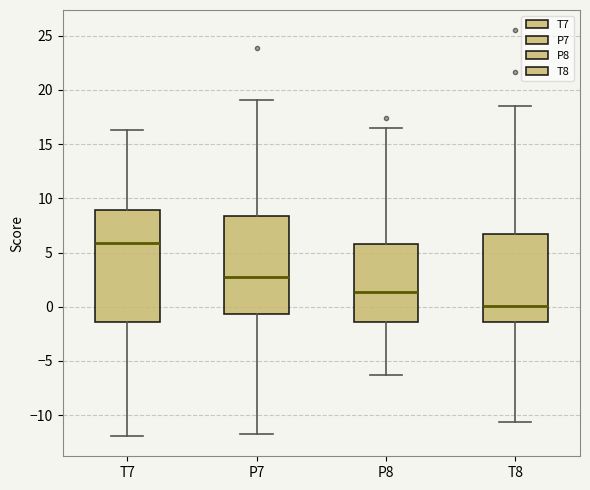

Where does the lower whisker of the box for T8 end on the y-axis? The values are not printed on the chart, so give them approximately, as read against the axis.

-10.5